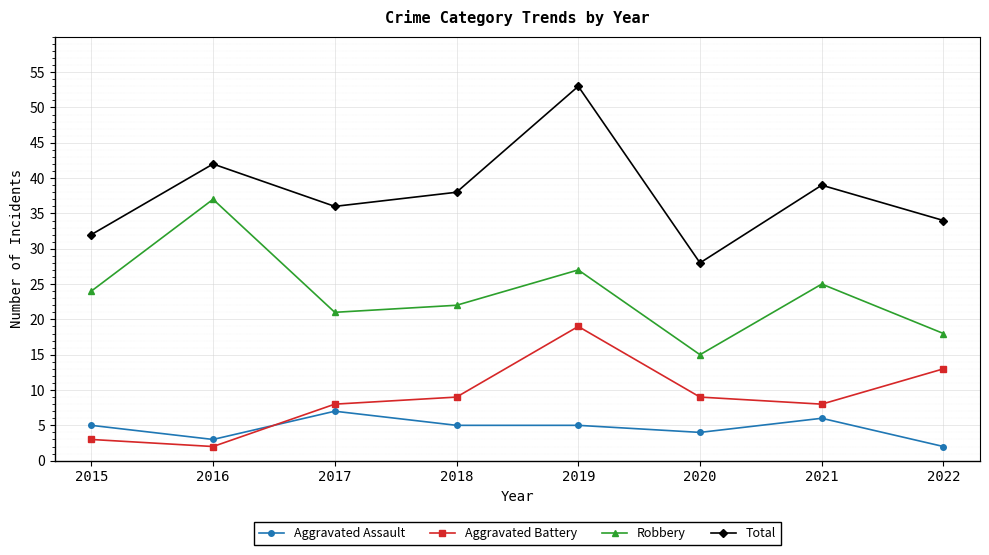

Which series changed the most between 2015 and 2020?

Robbery